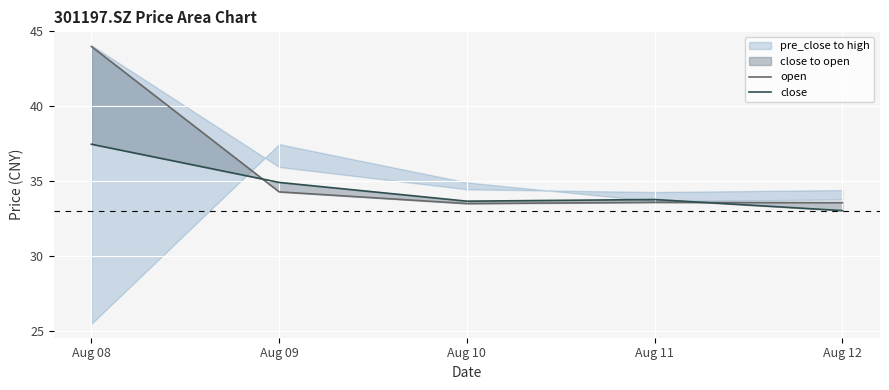

Rank the series by their maximum value, from lowest to highest.

close, open